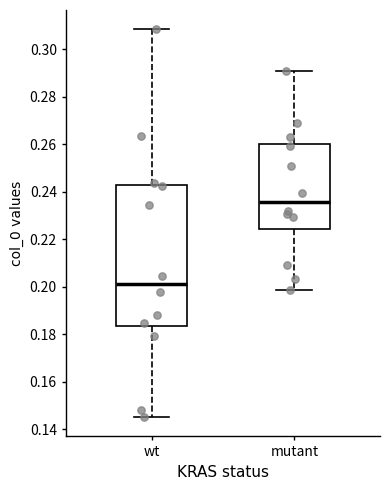

Reading left to right, read every box against the y-axis: the position of its median line, the range the box covers, and the ends of its whiskers. The values are not printed on the chart, so give them approximately, as read against the axis.

wt: median 0.202, box 0.184 to 0.242, whiskers 0.146 to 0.308
mutant: median 0.236, box 0.224 to 0.260, whiskers 0.198 to 0.290